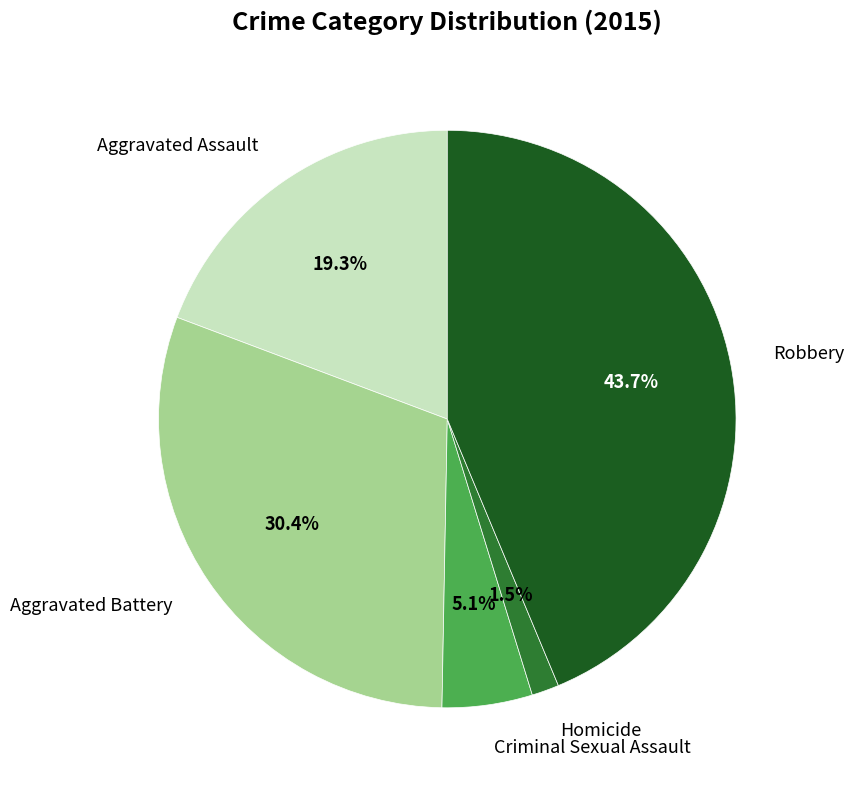

Is there any slice that represents more than half of the pie?

No